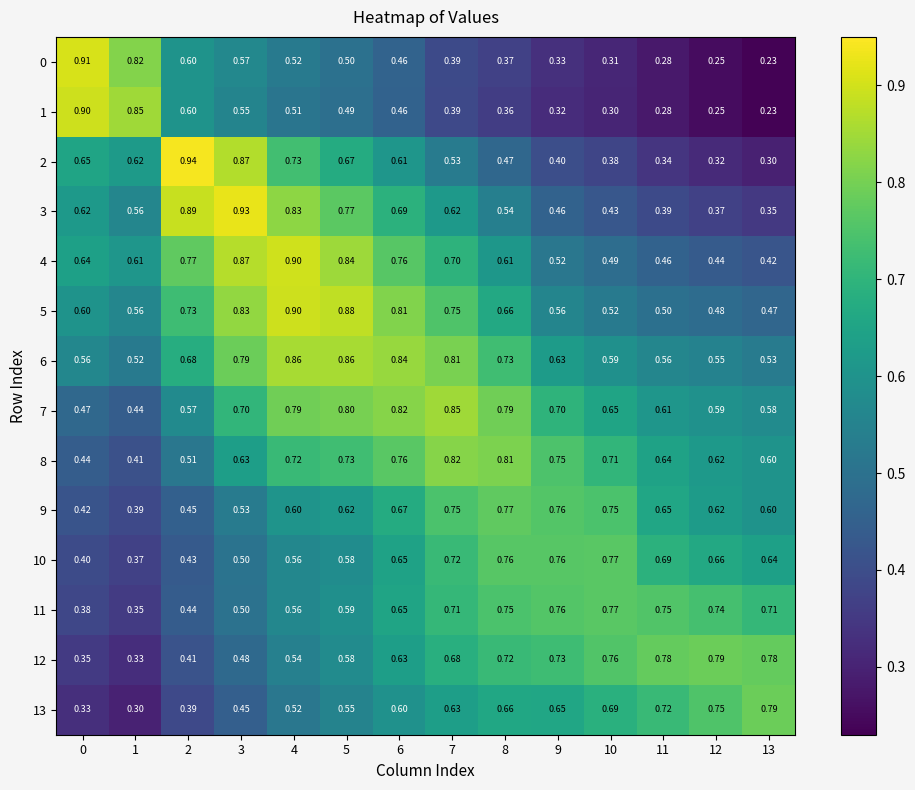

Is the value of 13 at 3 greater than the value of 5 at 1?

No